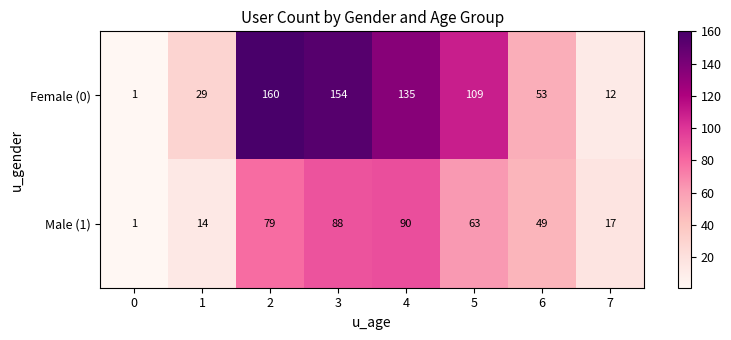

Which series changed the most between 1 and 6?

Male (1)